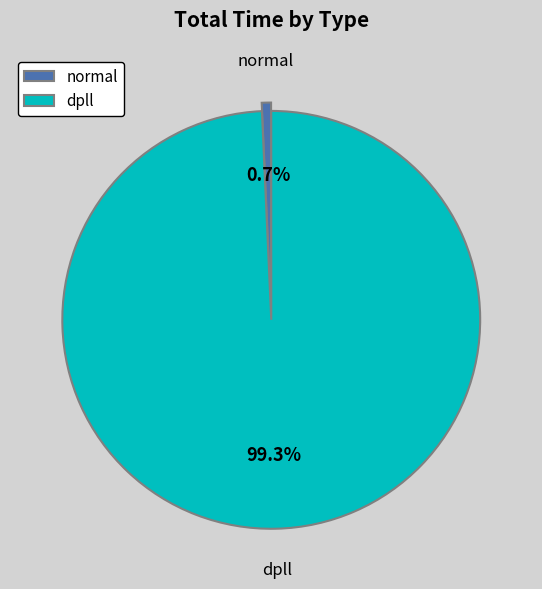

The normal slice represents 11% of the pie. True or false?

False